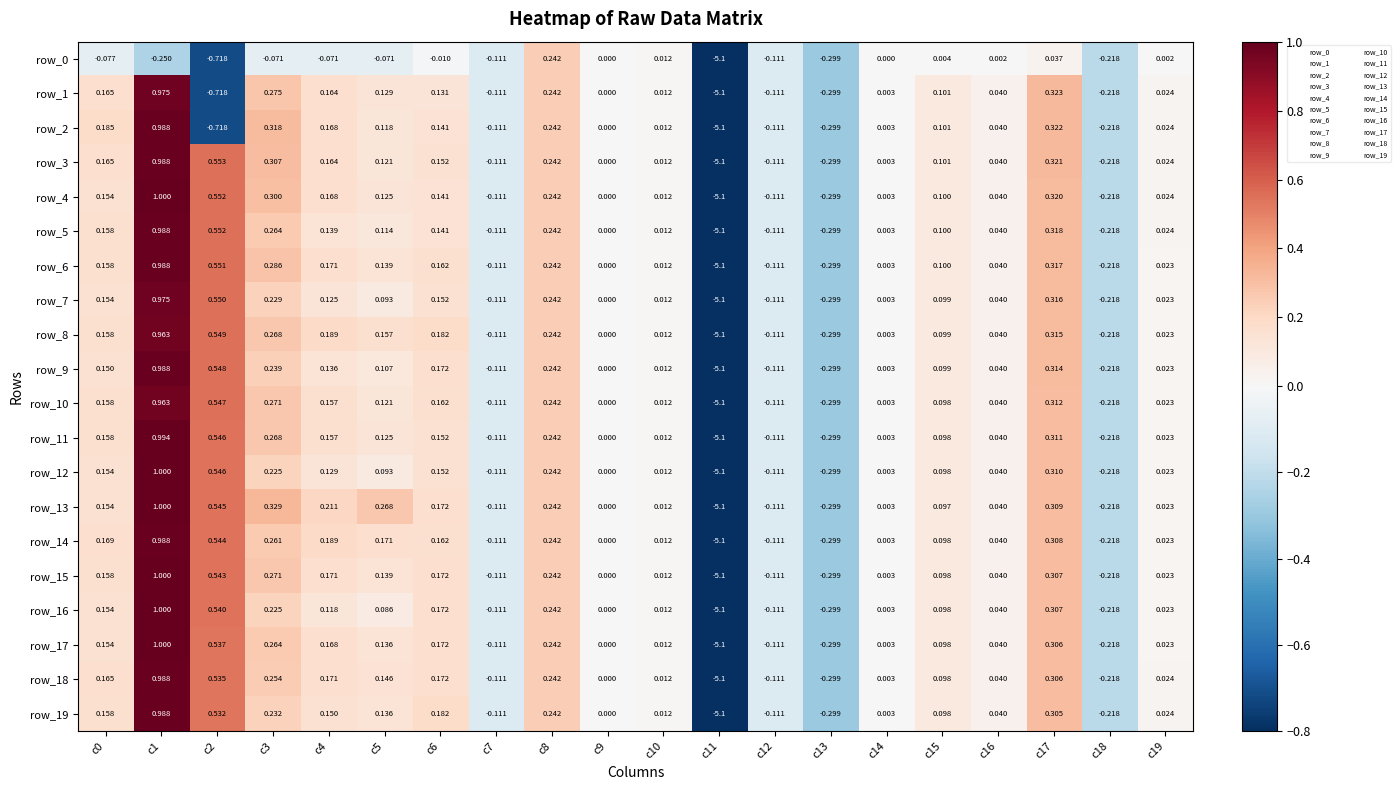

At which category does the chart reach its minimum across all series?

c11